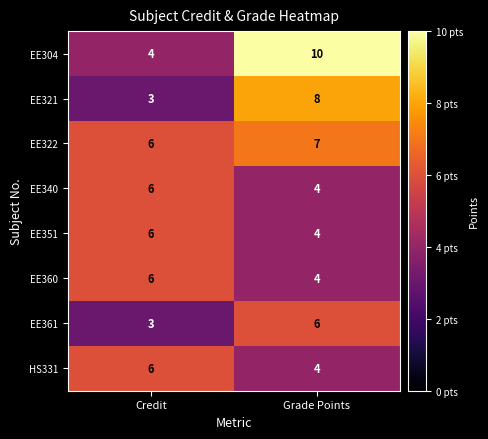

What is the approximate value of EE322 at Grade Points?

7